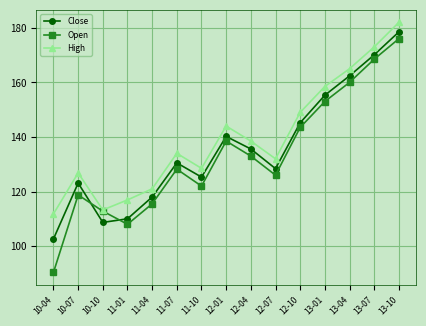

What is the label of the 1st point from the right?

13-10